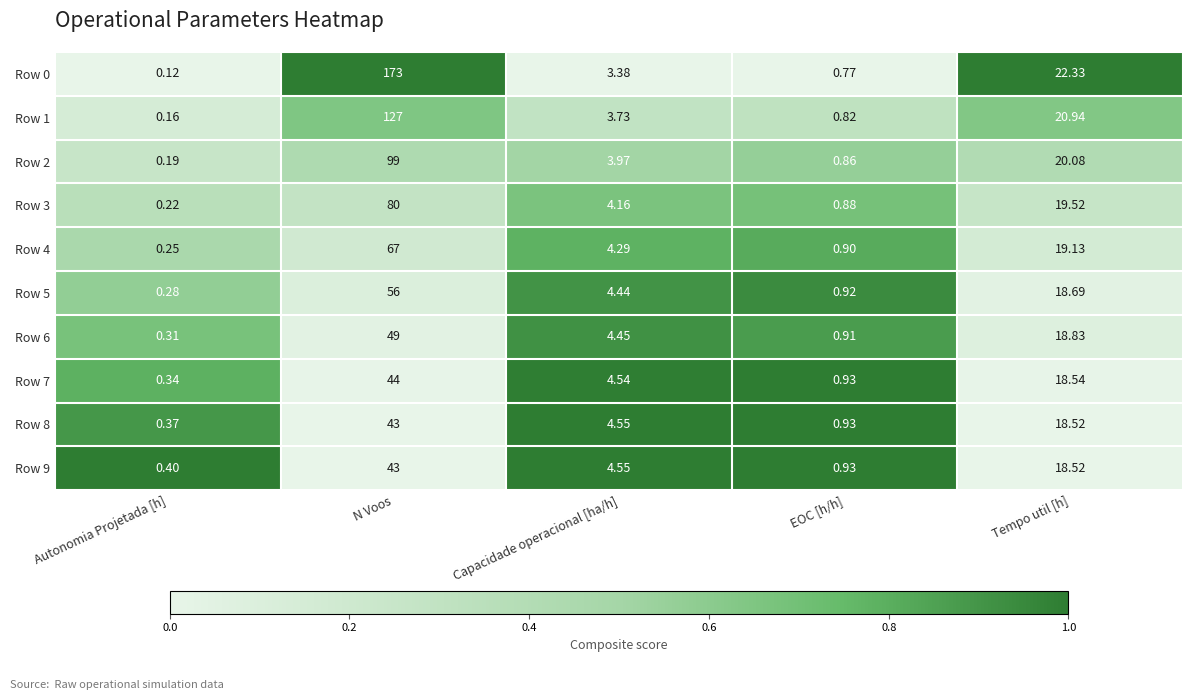

At which label does Row 8 reach its peak?

N Voos